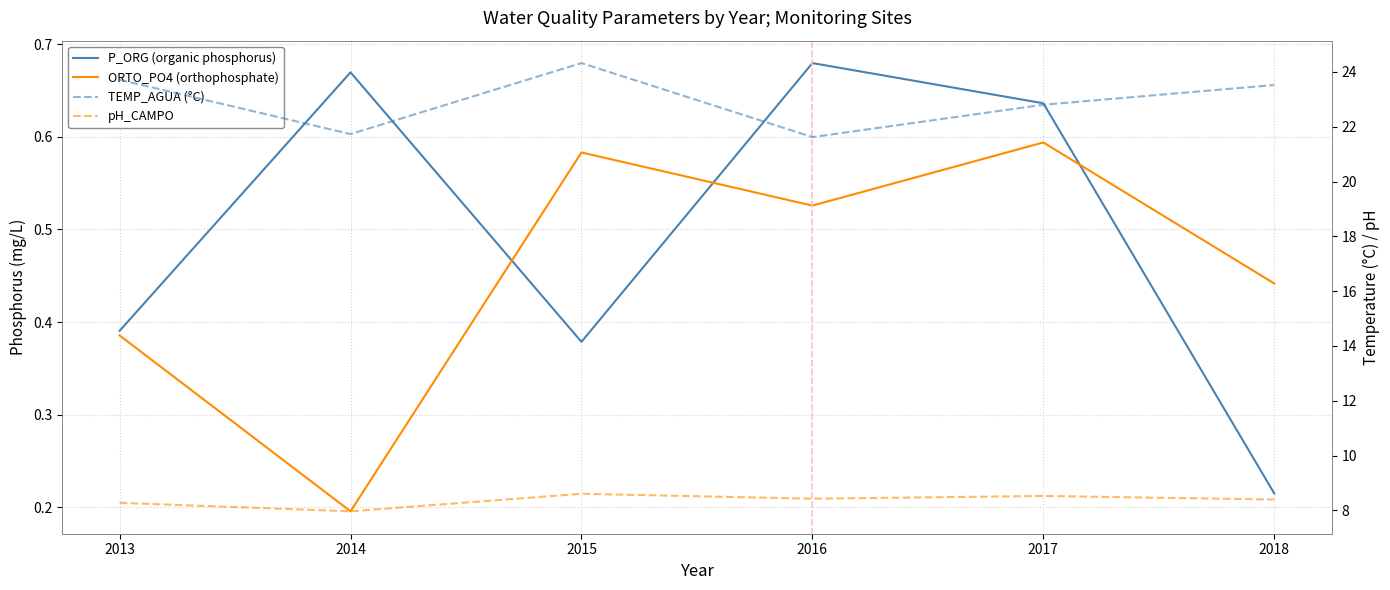

Which has a higher value, 2018 or 2013?

2013